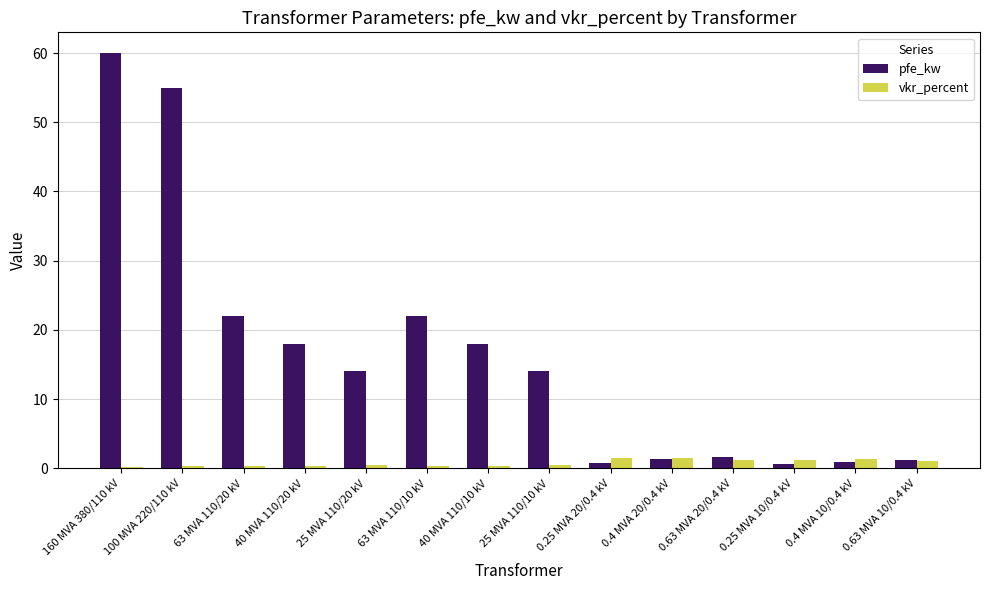

What is the sum of the pfe_kw values at 40 MVA 110/10 kV and 0.25 MVA 10/0.4 kV?

18.6